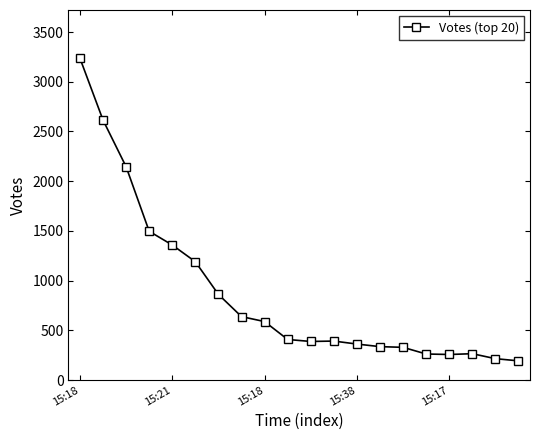

What is the value of the 1st point from the left?

3236